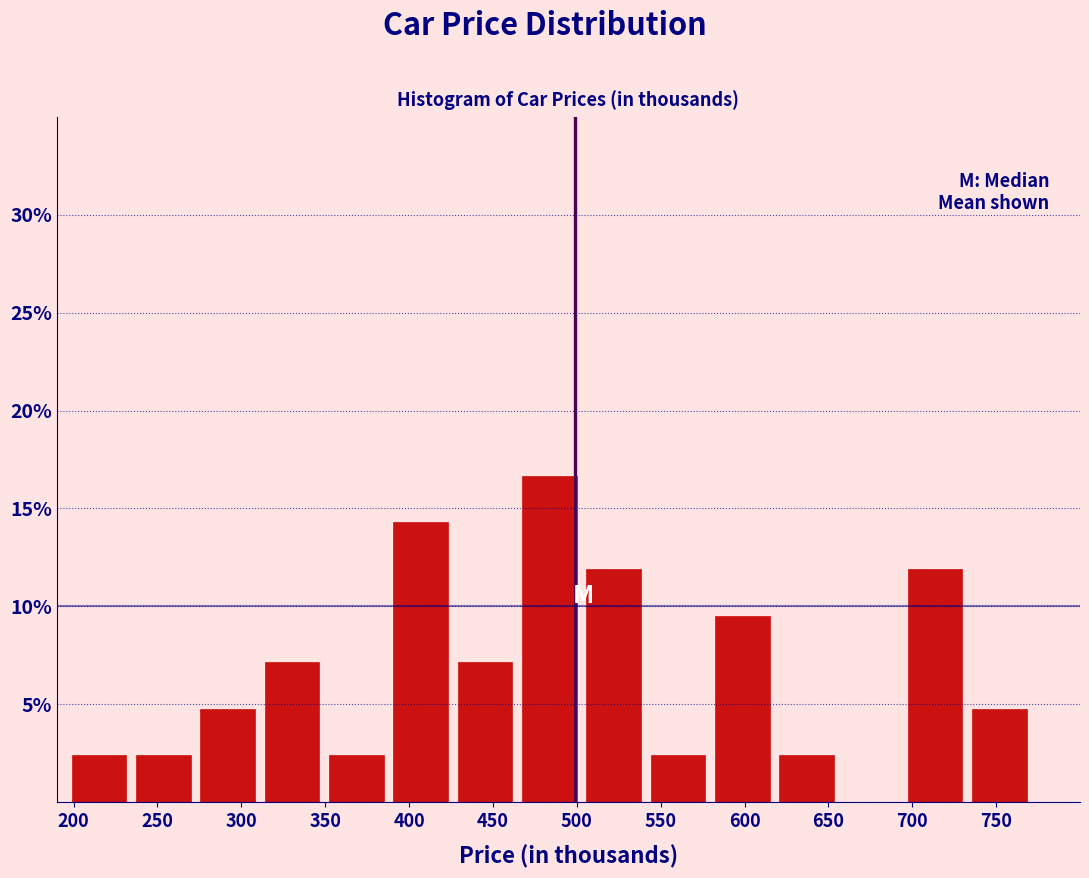

How tall is the bar that spans 465 to 505 on the x-axis? Neither the bar edges nor the heights are printed on the chart, so give them approximately, as read against the axes.

16.5